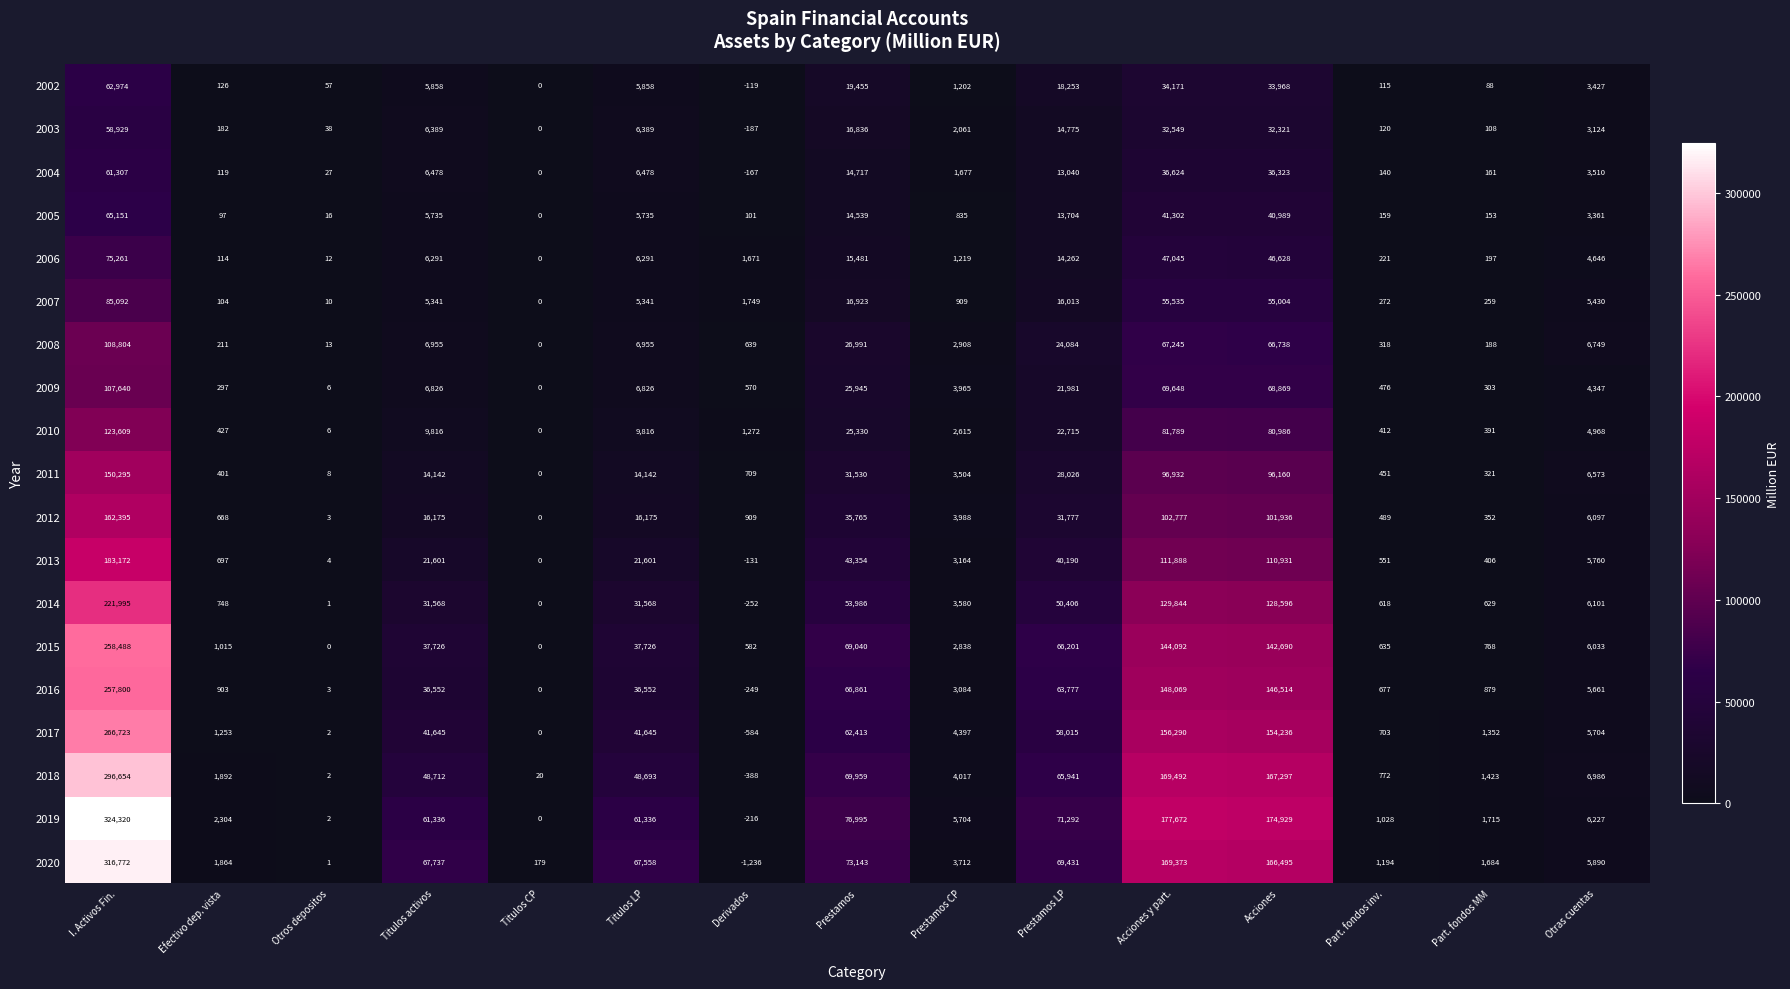

Which series has the largest total across all categories?

2019